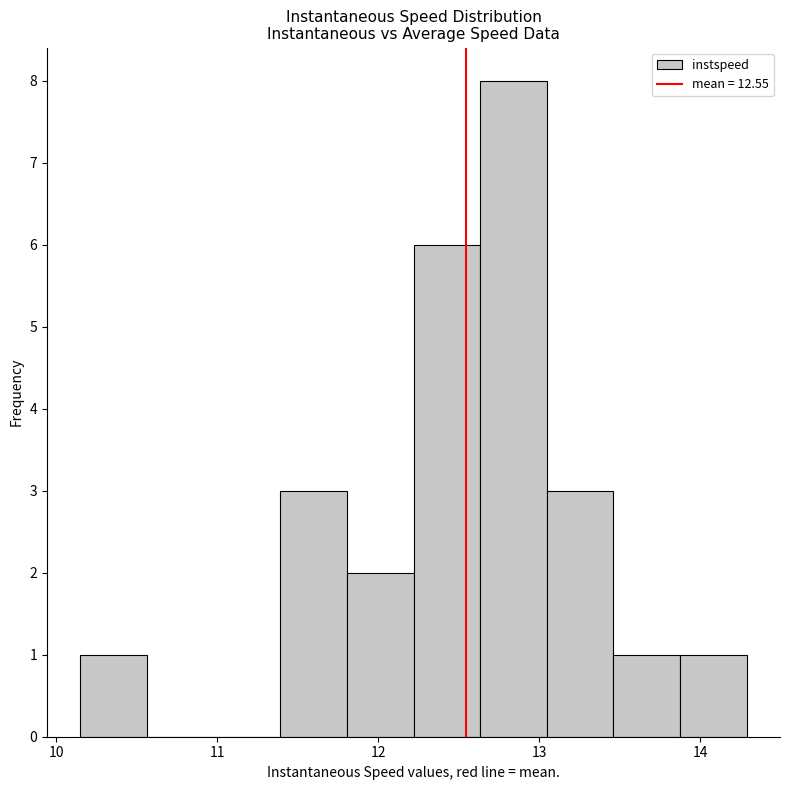

Over which range of the x-axis is the bar tallest?

12.6 to 13.0